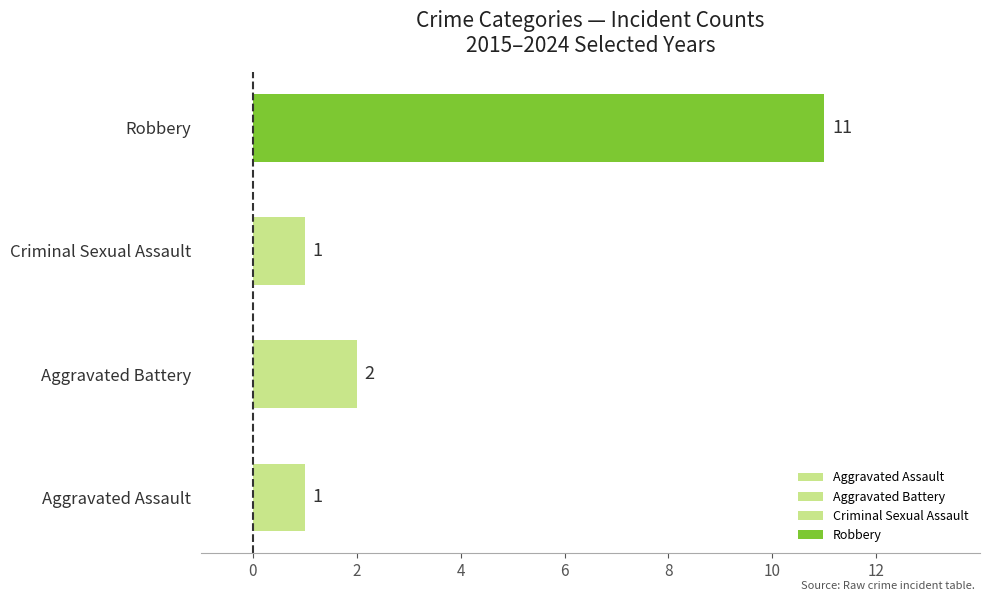

What is the approximate value at Aggravated Assault?

1